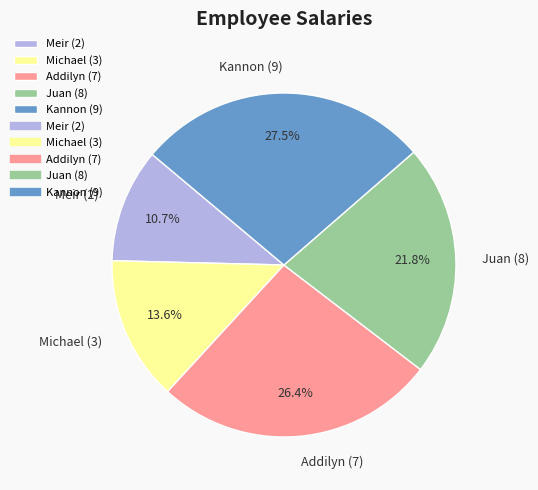

To the nearest percent, what percentage of the pie is Addilyn (7)?

26%